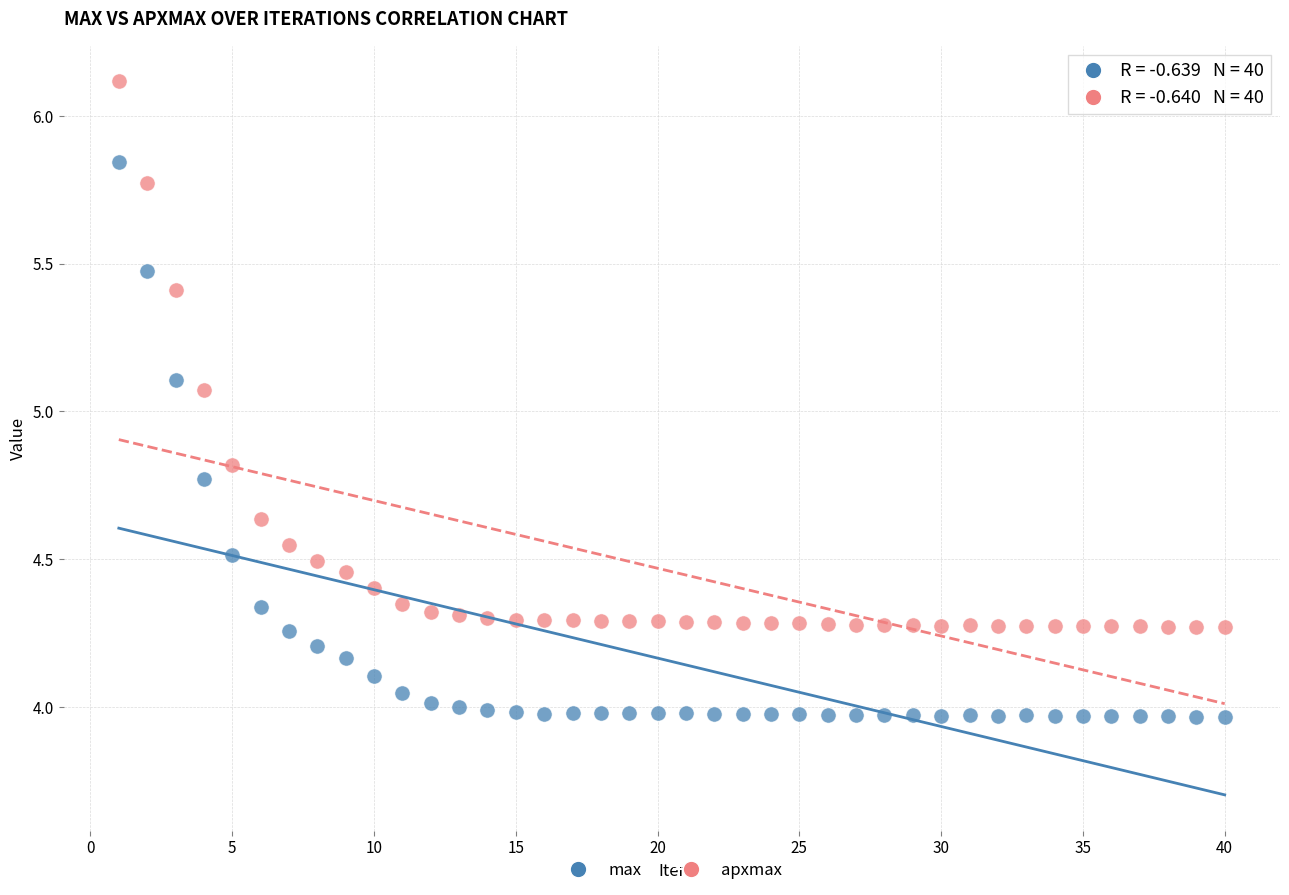

Which series reaches the maximum Y coordinate?

apxmax